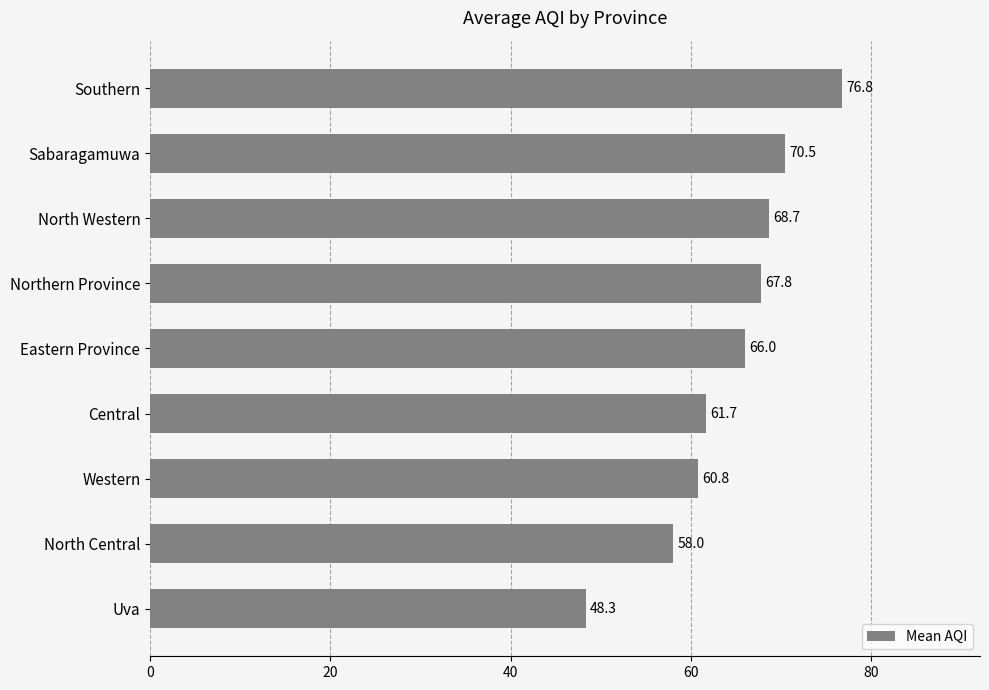

Is it true that the value at North Western is 89.3?

False